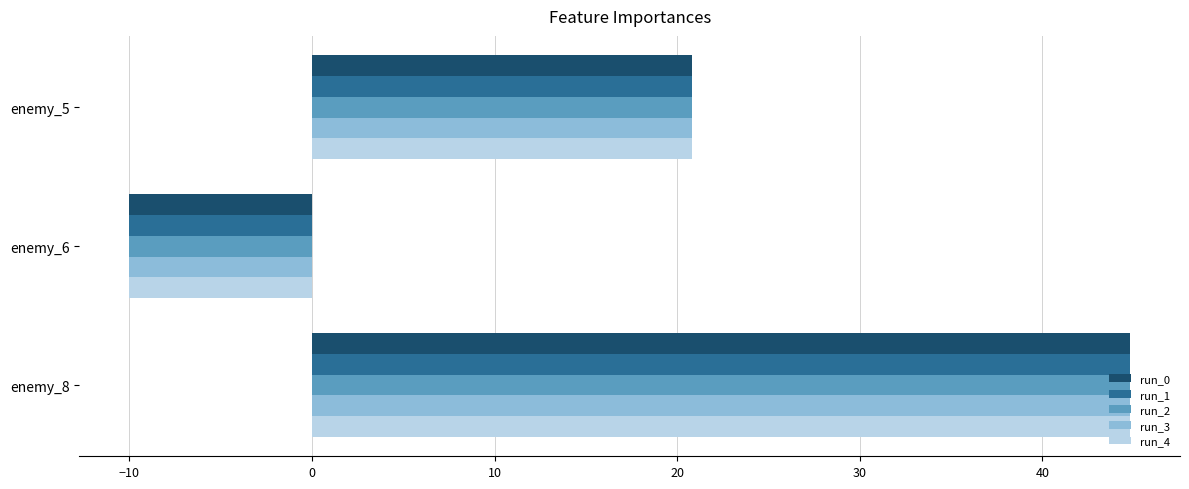

True or false: run_0 has a value of 44.8 at enemy_8.

True